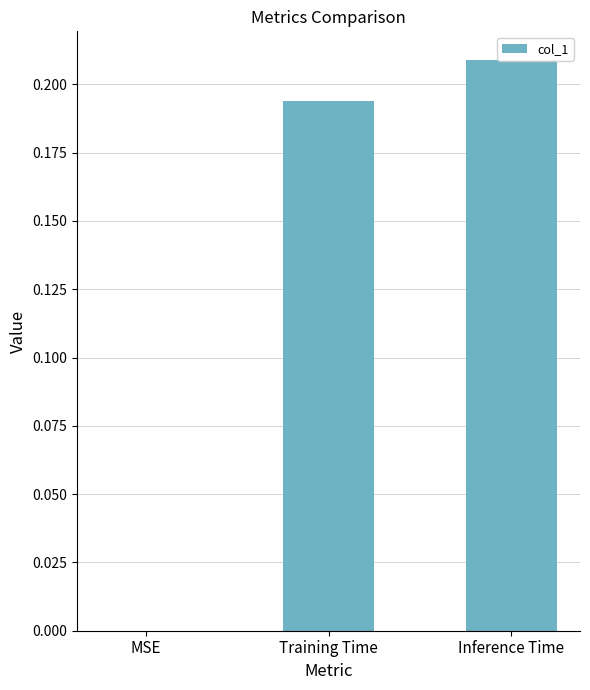

Rank the categories by value from highest to lowest.

Inference Time, Training Time, MSE